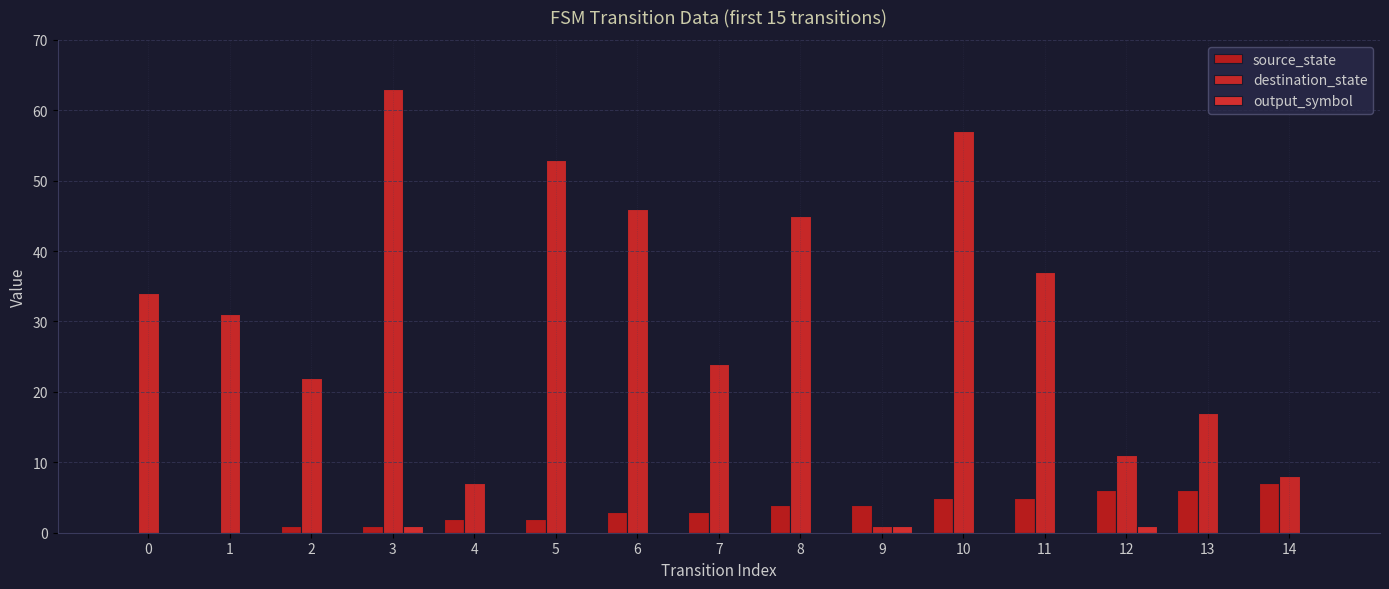

Where does the source_state series first go above 3?

8